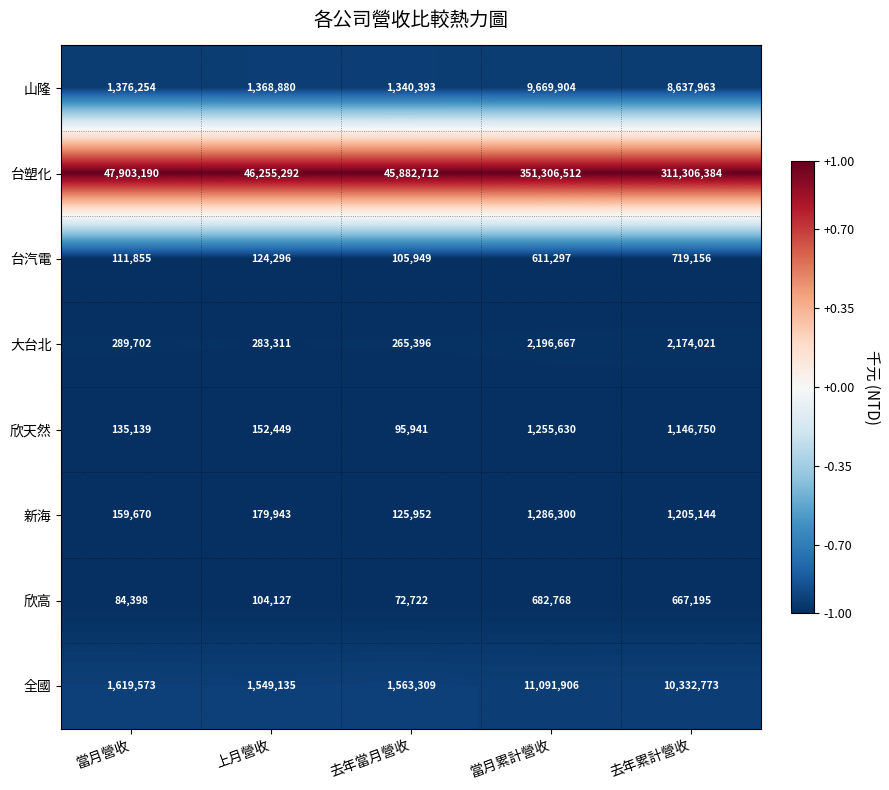

What is the spread (max minus min) of values at 當月營收?

47818792